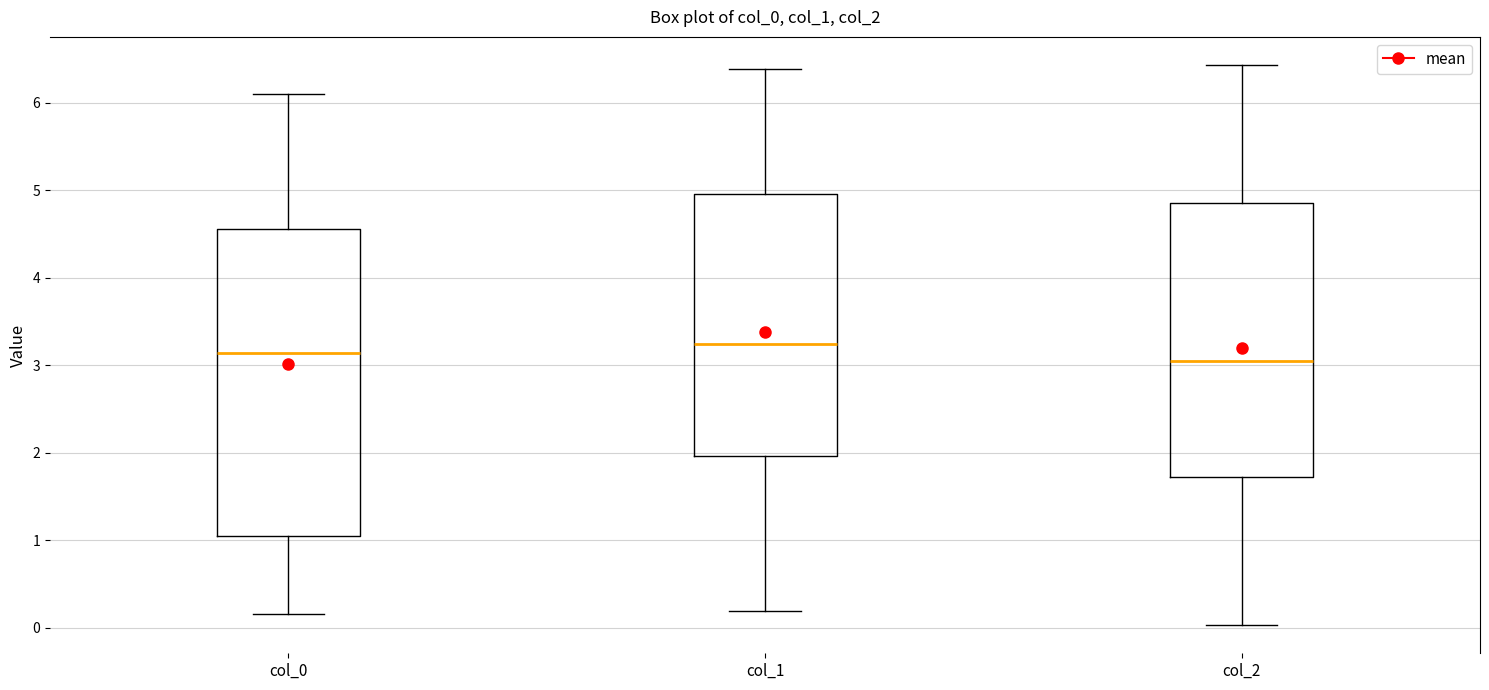

Where is the upper edge of the box for col_0 on the y-axis? The values are not printed on the chart, so give them approximately, as read against the axis.

4.6